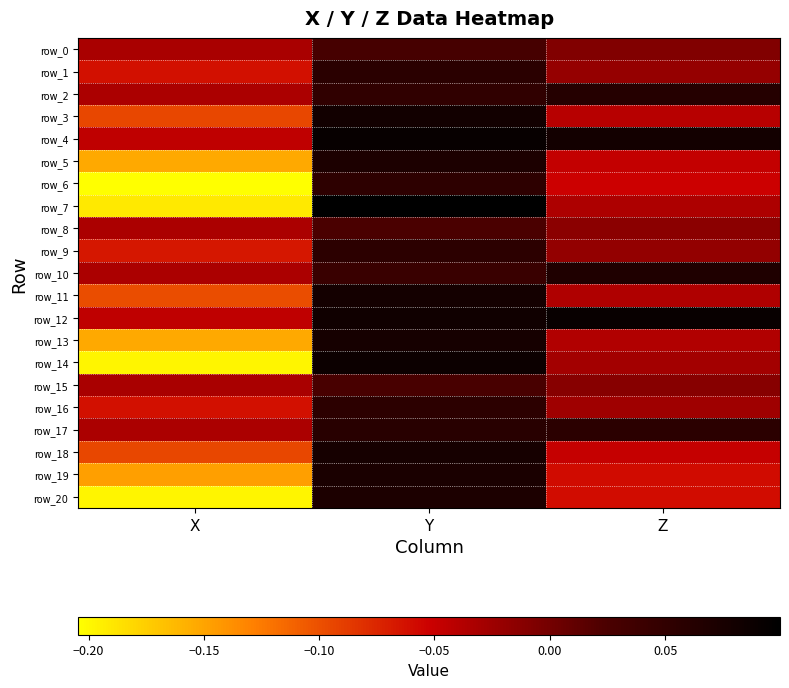

Which has a higher value, Y or X?

Y